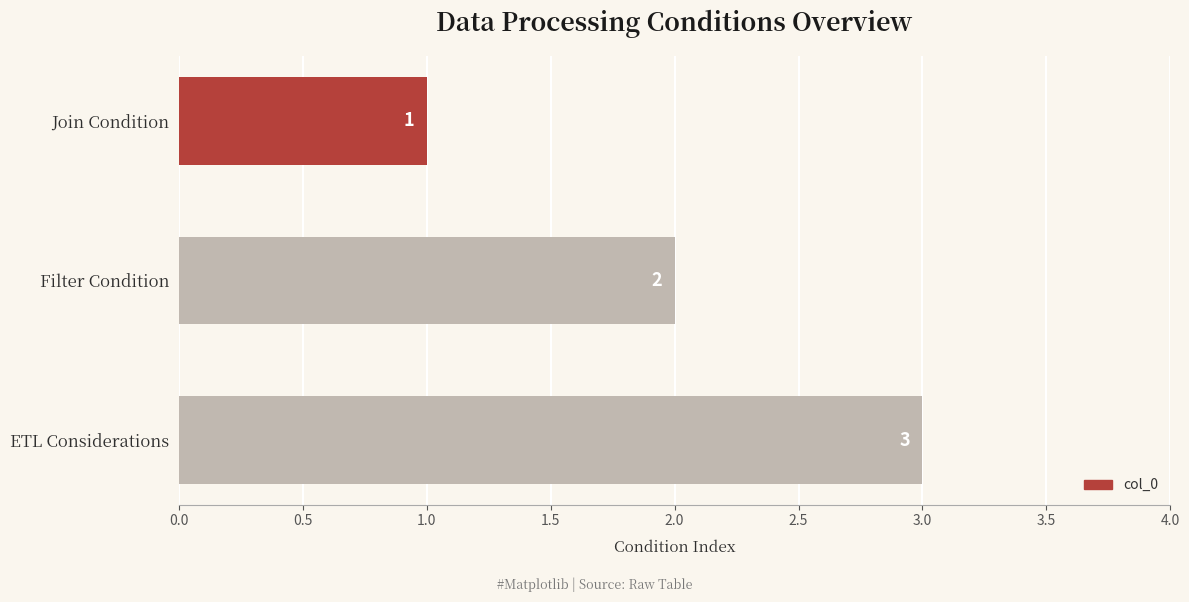

List the labels in order of value, largest first.

ETL Considerations, Filter Condition, Join Condition